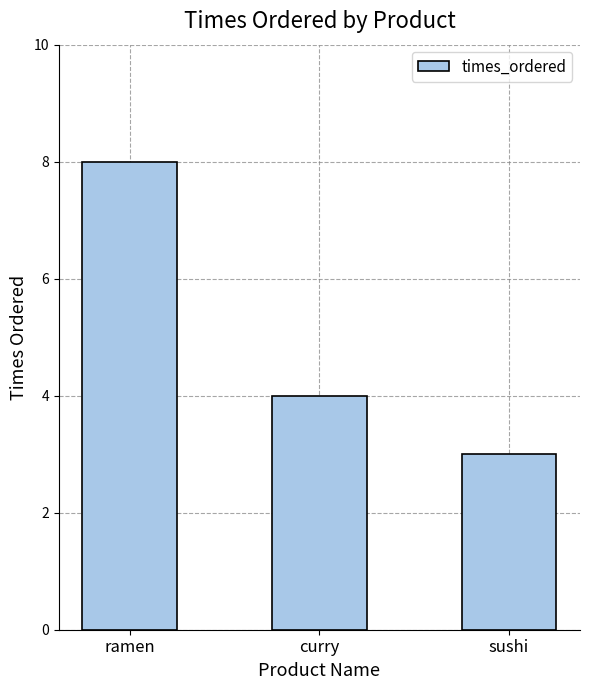

What is the value of the 2nd bar from the left?

4